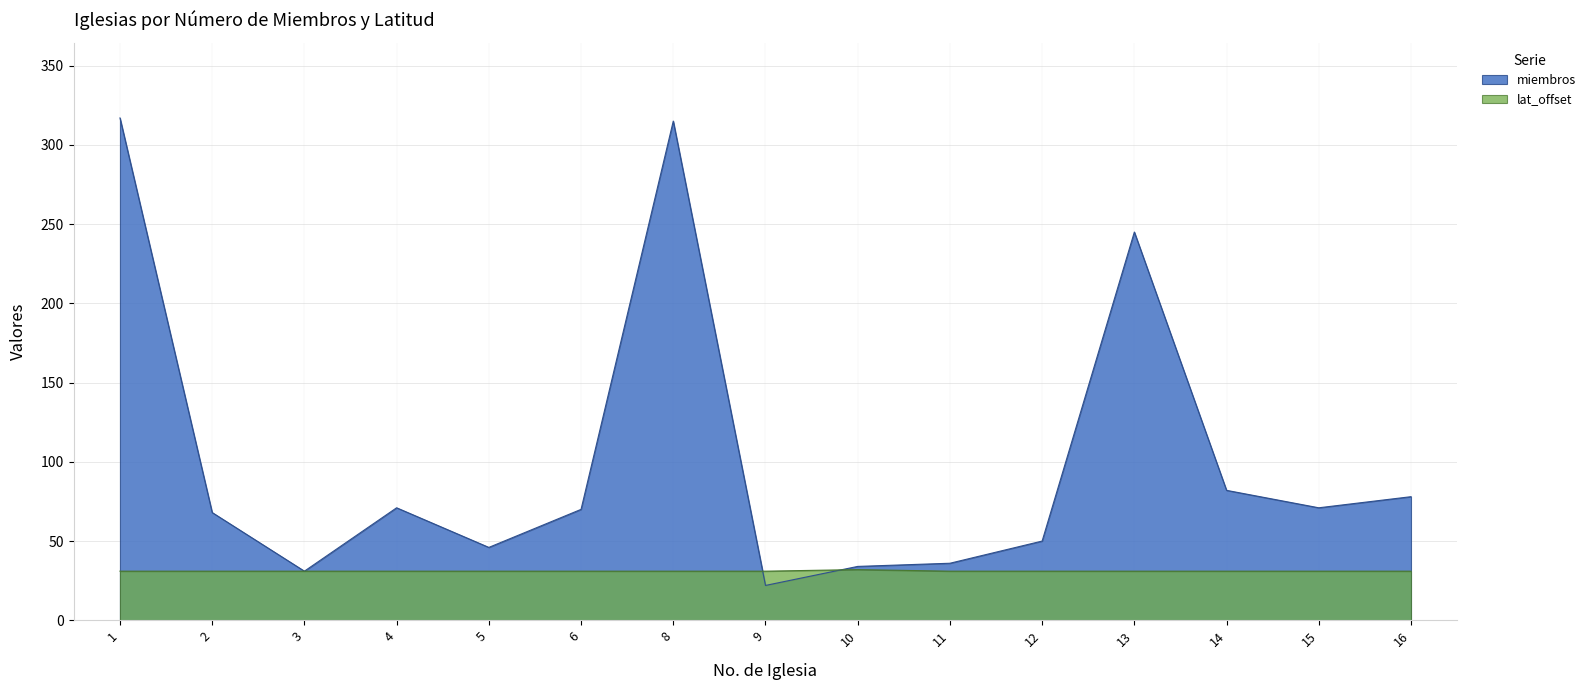

The miembros series shows 91 at 6. True or false?

False